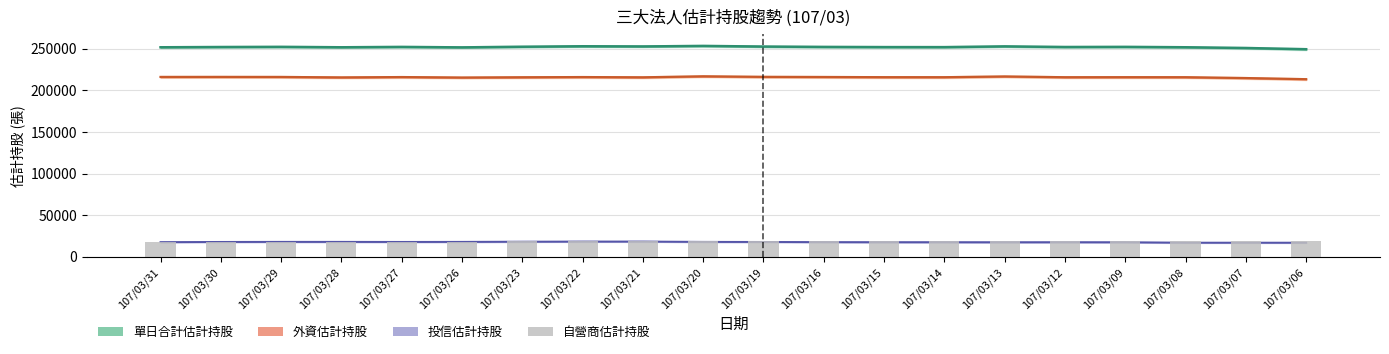

Which category has the highest value across all series?

107/03/07